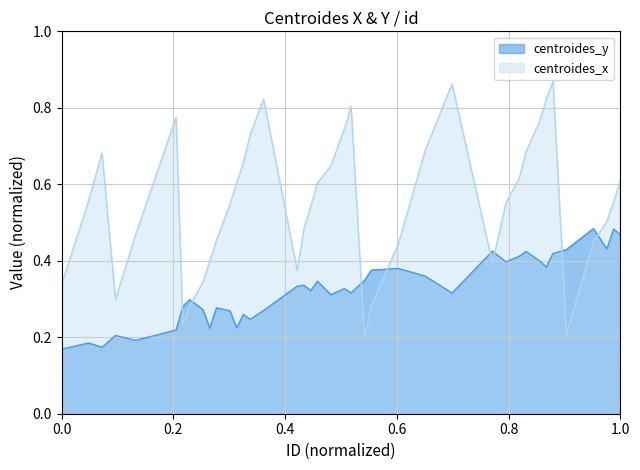

True or false: centroides_x and centroides_y intersect in this chart.

True